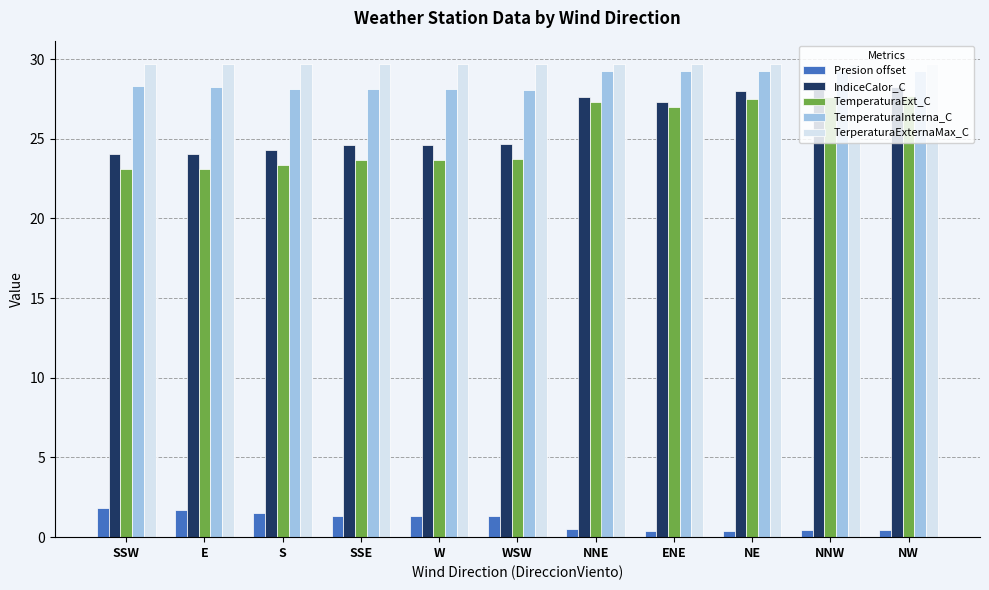

How many bars are there in total?

55